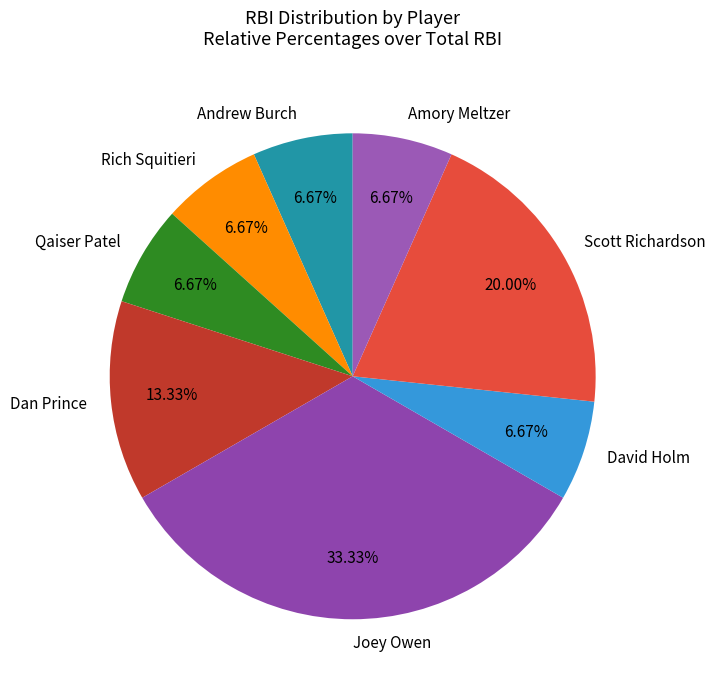

To the nearest percent, what is the combined percentage of Scott Richardson and Amory Meltzer?

27%